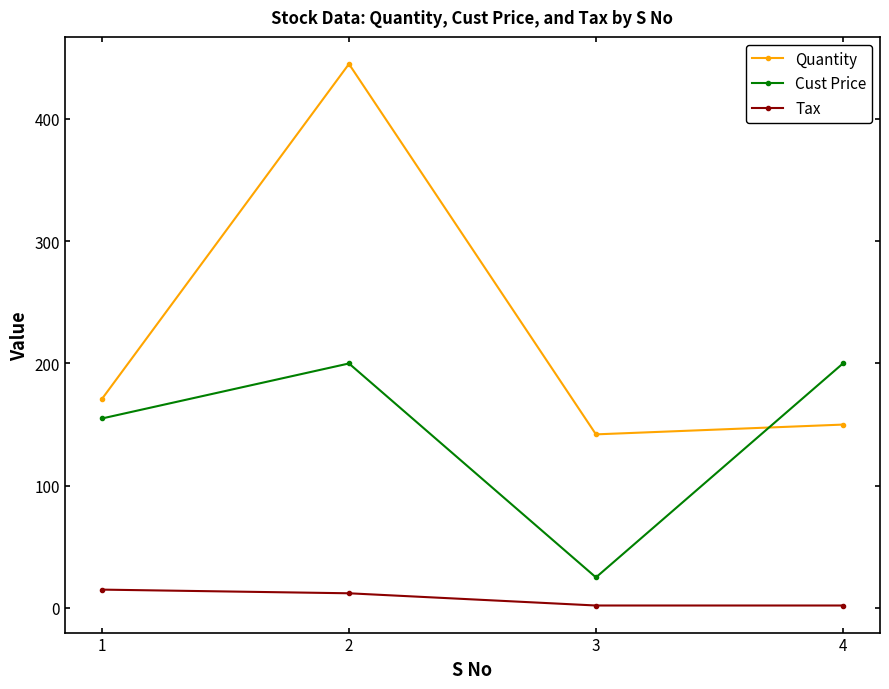

Count the number of data series in this chart.

3